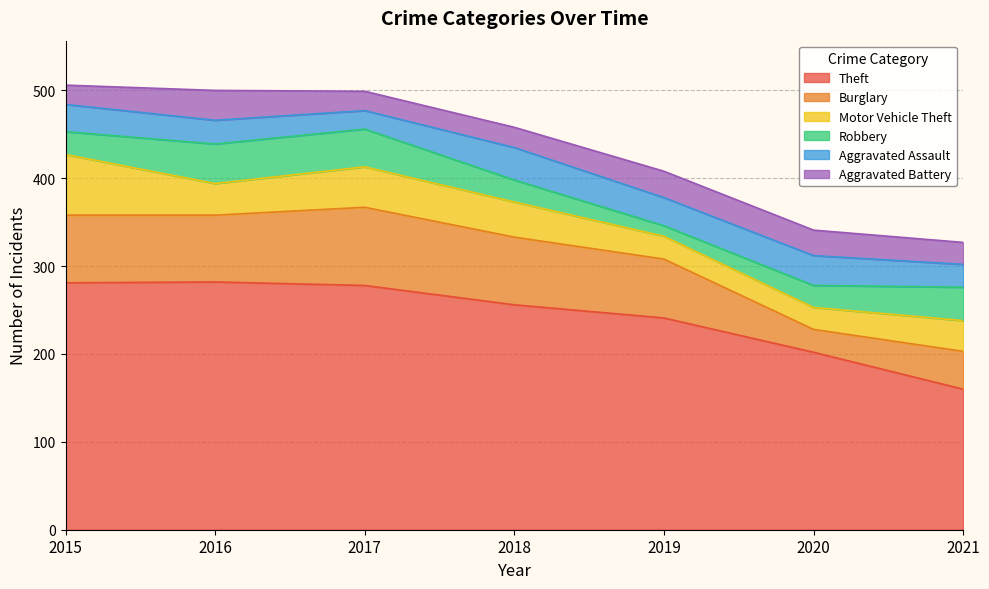

Read the Robbery value at 2020, to the nearest 10.

20